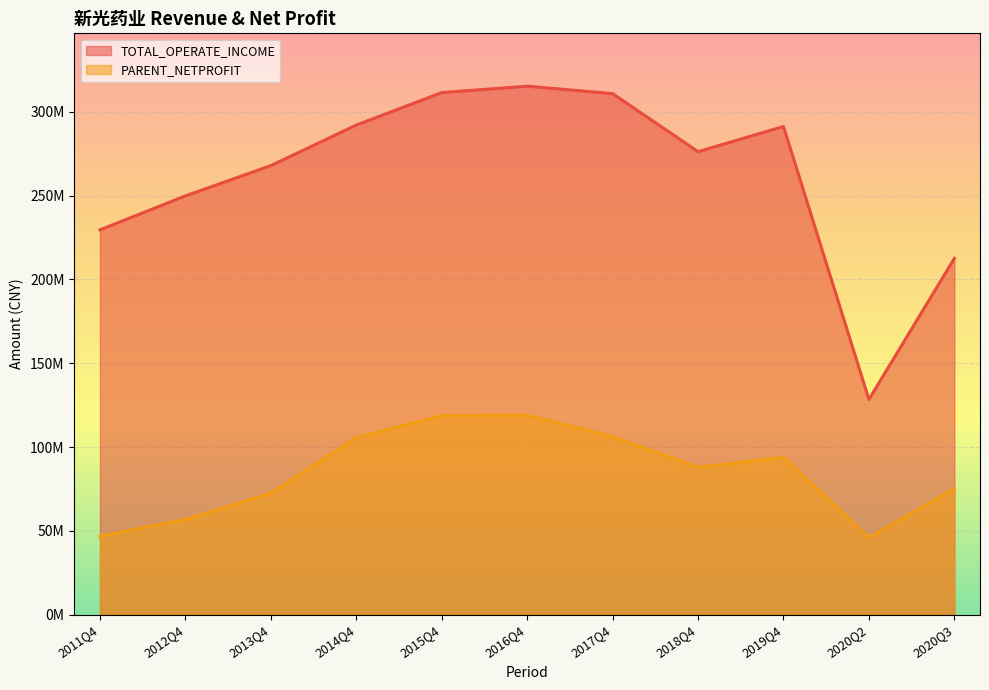

How many interior local peaks (higher than both neighbors) does the data have?

2